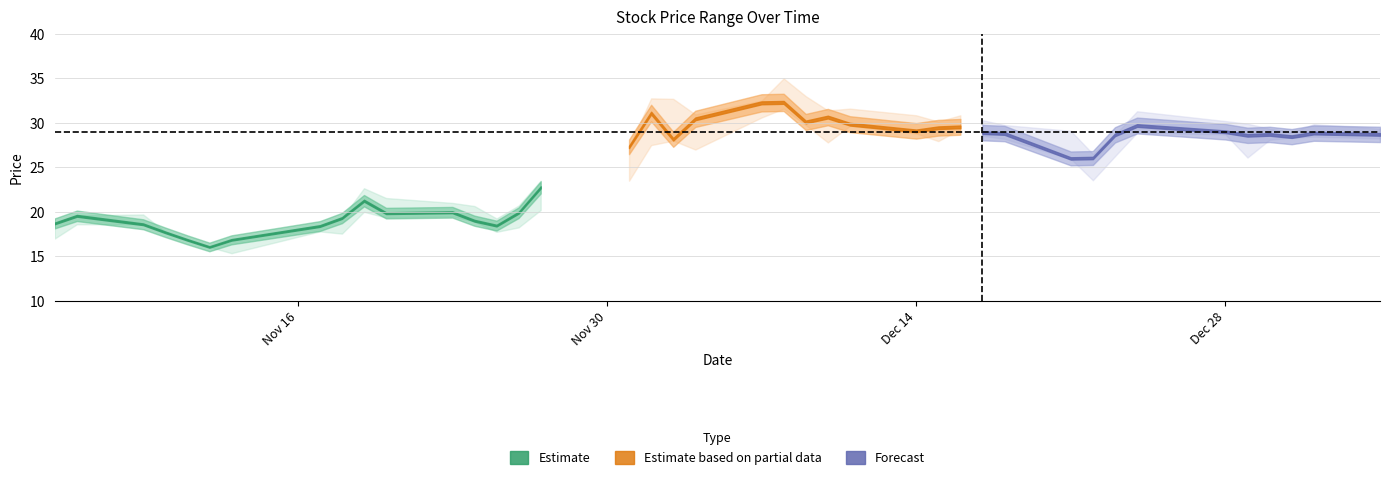

Read the Close value at 28.

28.9